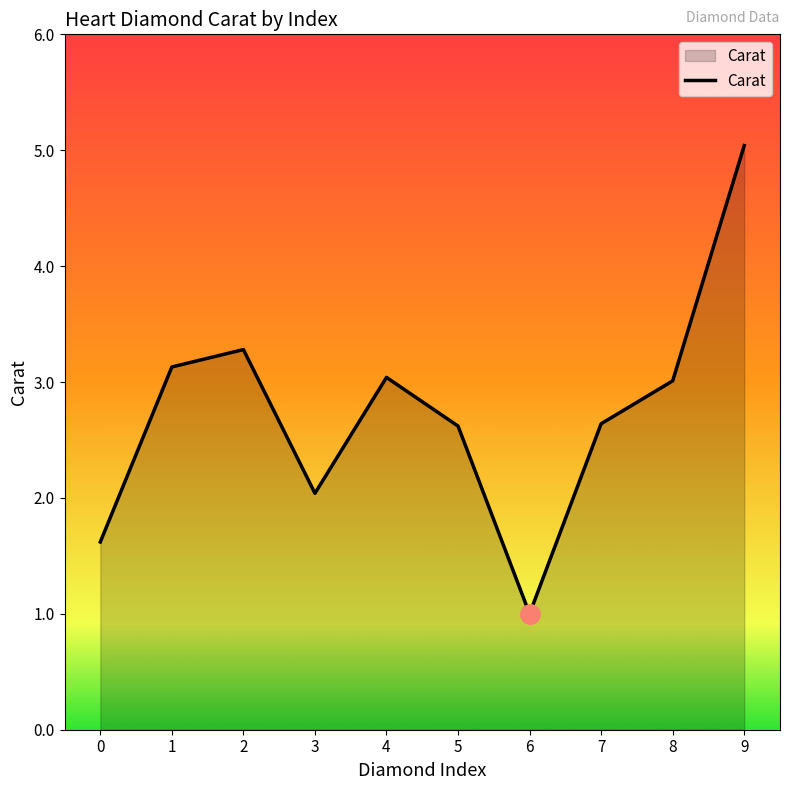

At which label does the data first exceed 3?

1